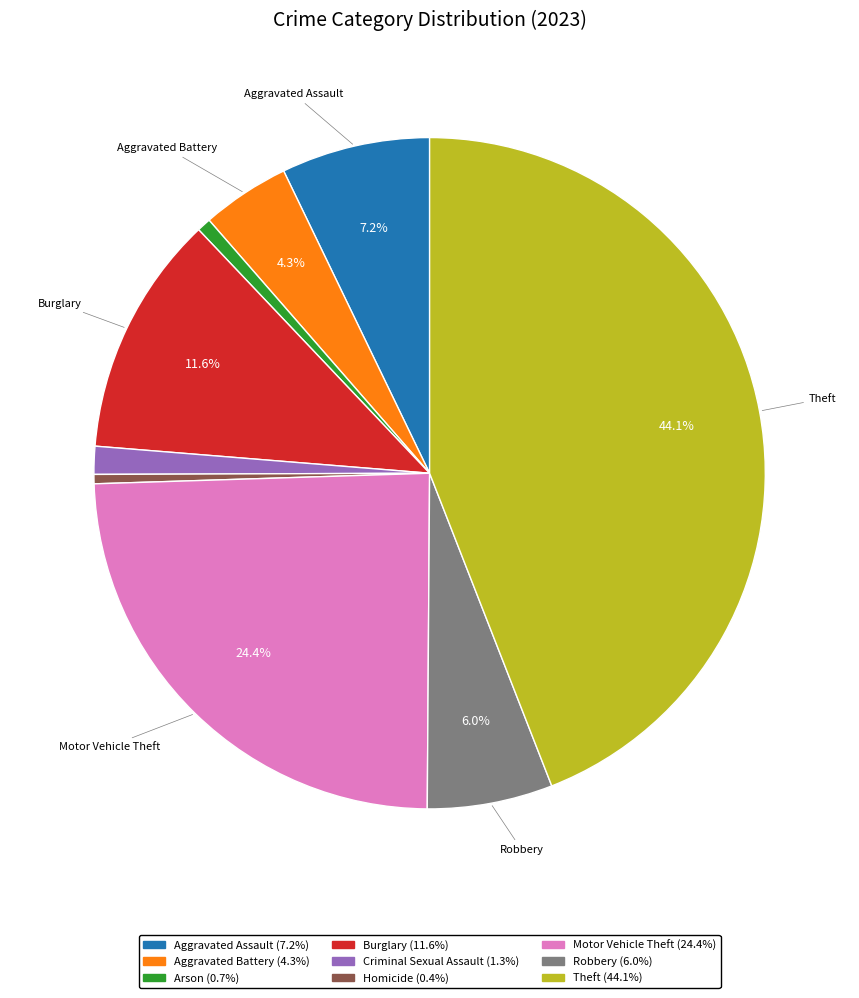

To the nearest percent, what percentage of the pie is Criminal Sexual Assault?

1%